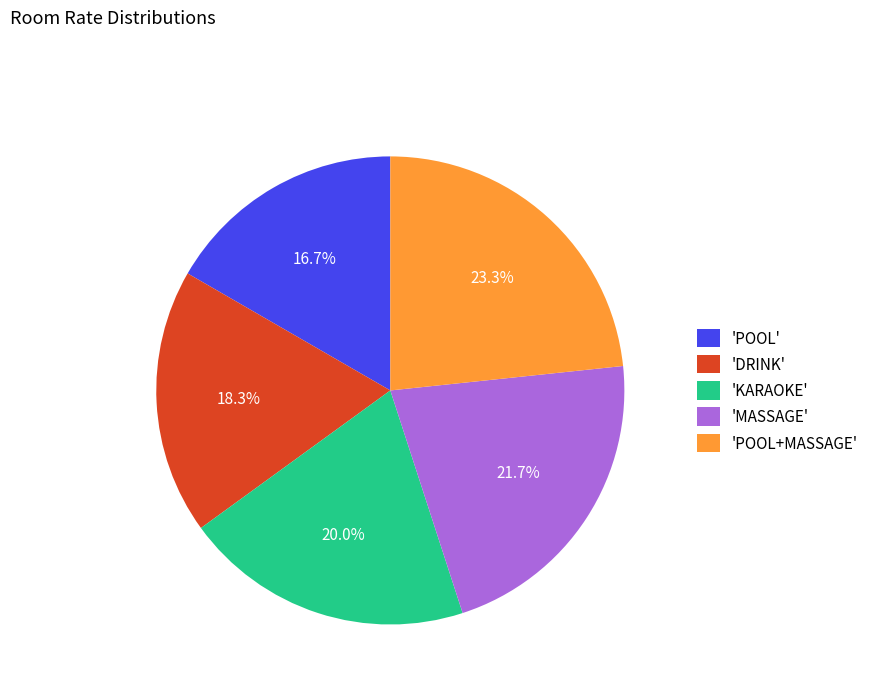

Which slice is the largest?

'POOL+MASSAGE'